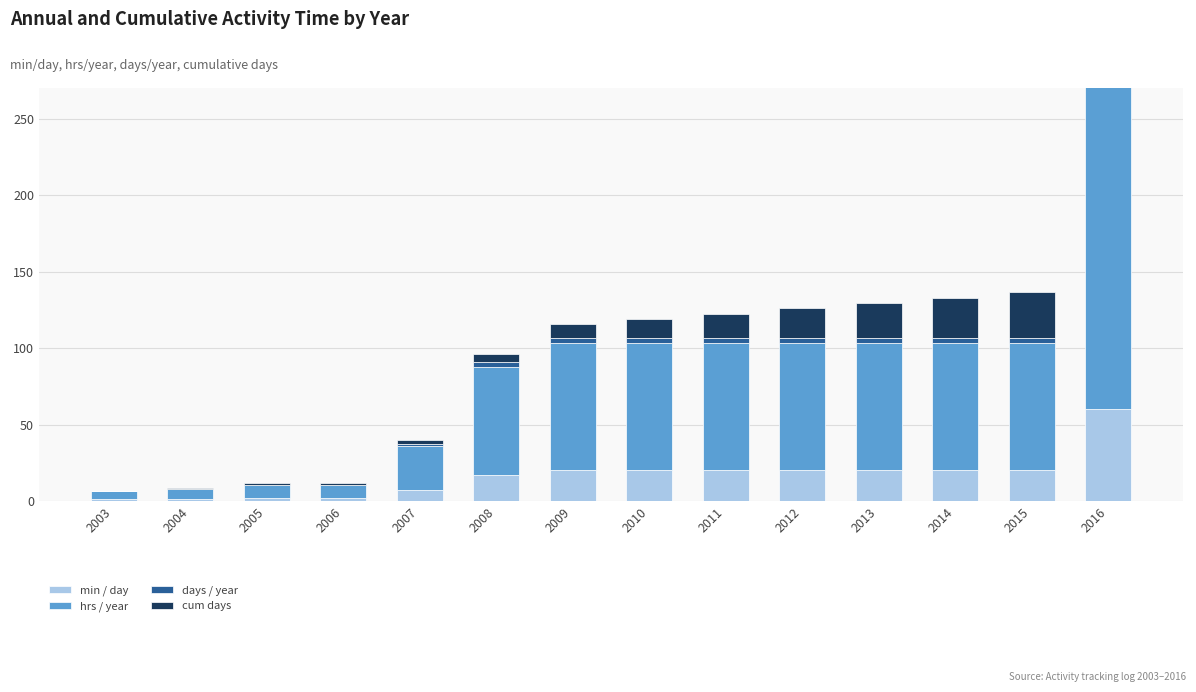

What are all the series names shown in the legend?

min / day, hrs / year, days / year, cum days